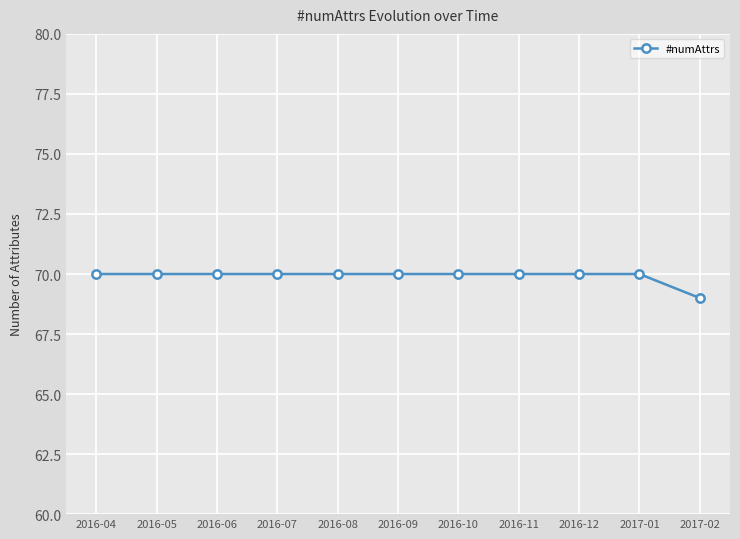

Does the chart have visible grid lines?

Yes